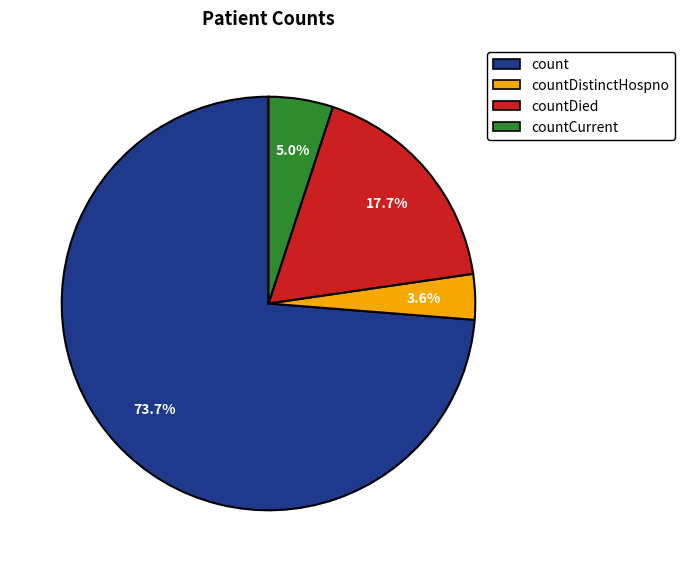

Does any single category account for the majority?

Yes